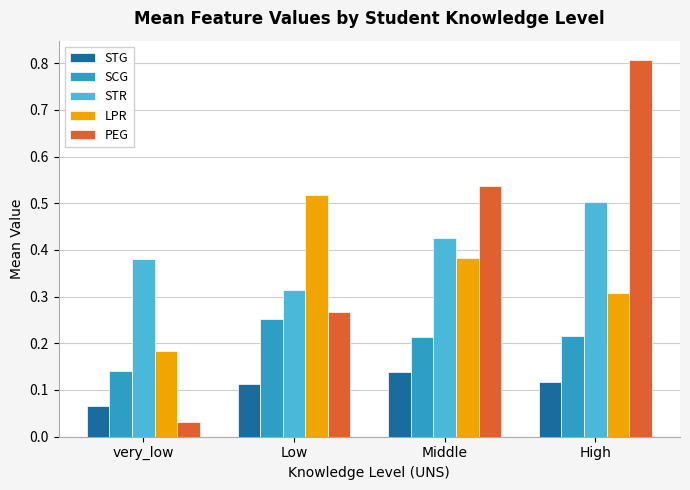

How many SCG values are between 0 and 1?

4